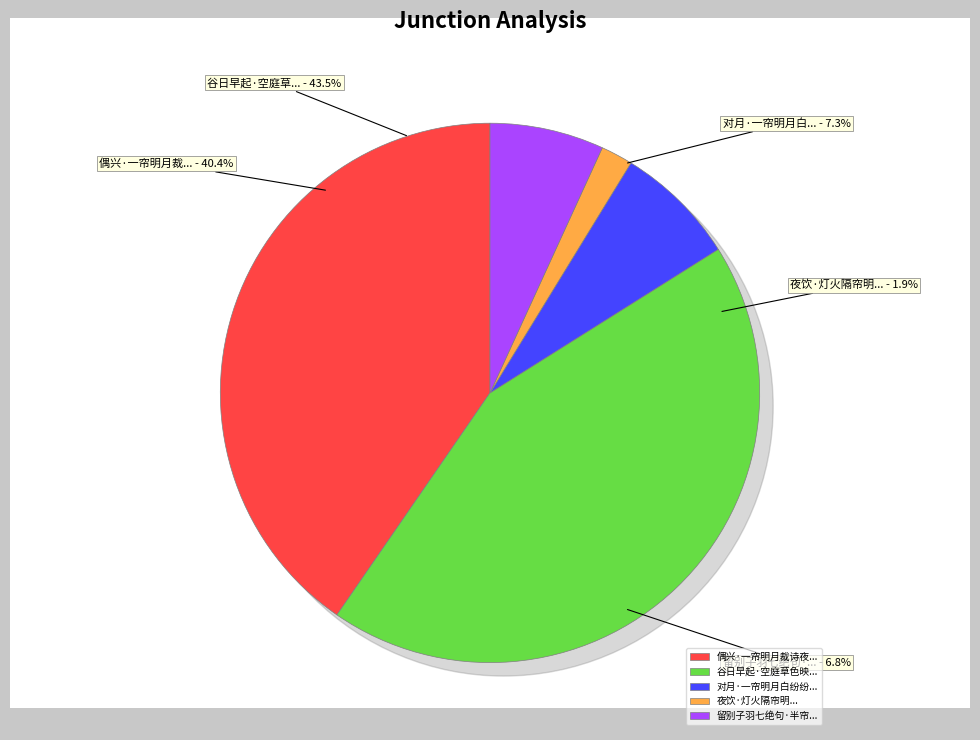

What portion of the pie excludes 留别子羽七绝句·半帘明月影朣朣?

93.2%